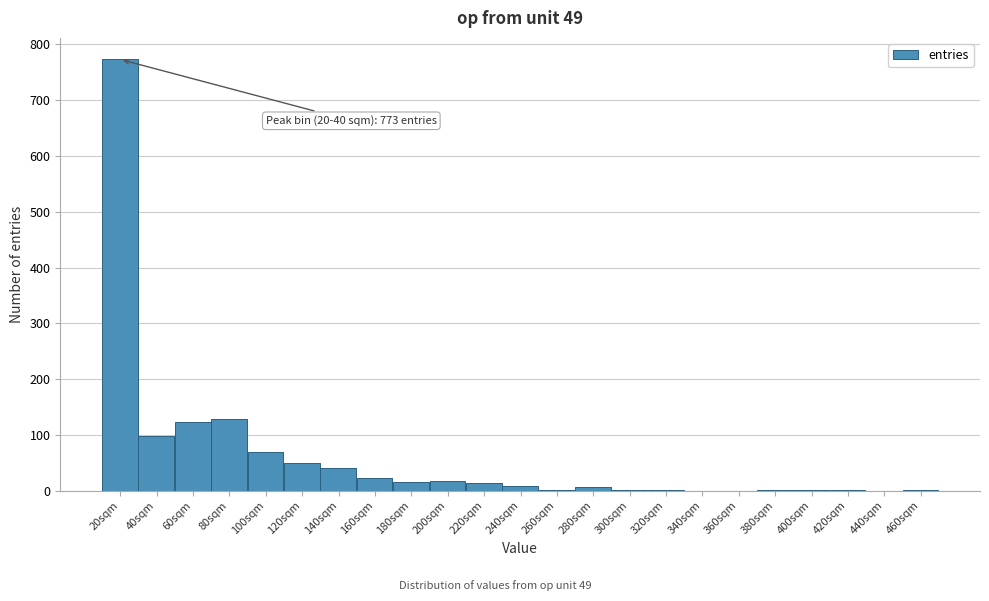

The chart shows a value of 0 at 340sqm. True or false?

True